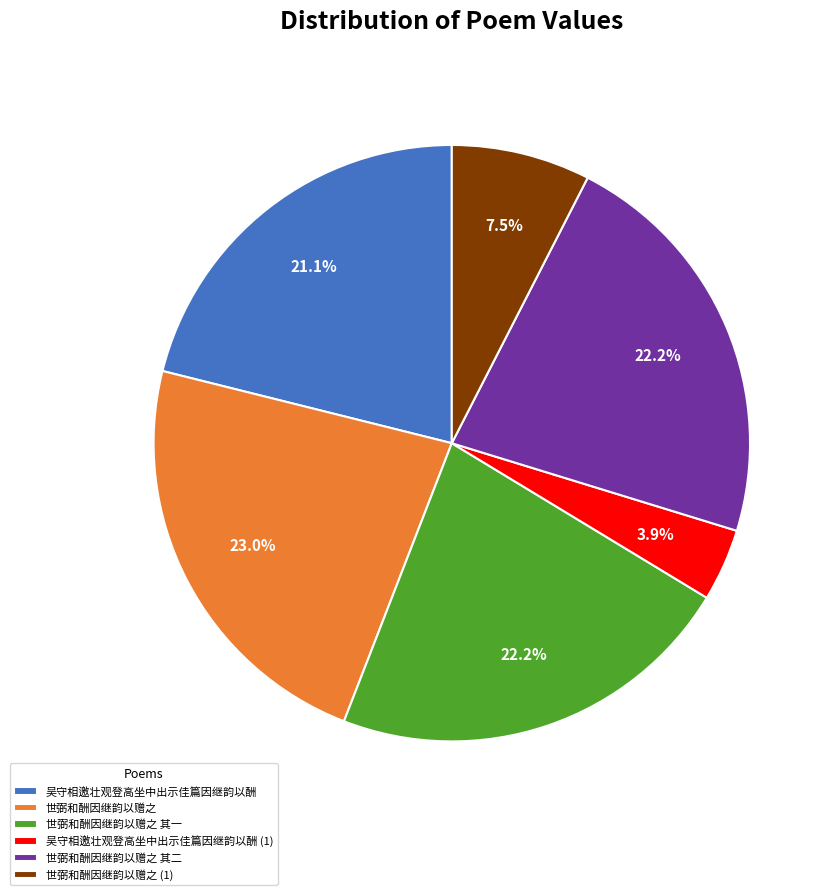

Is there any slice that represents more than half of the pie?

No